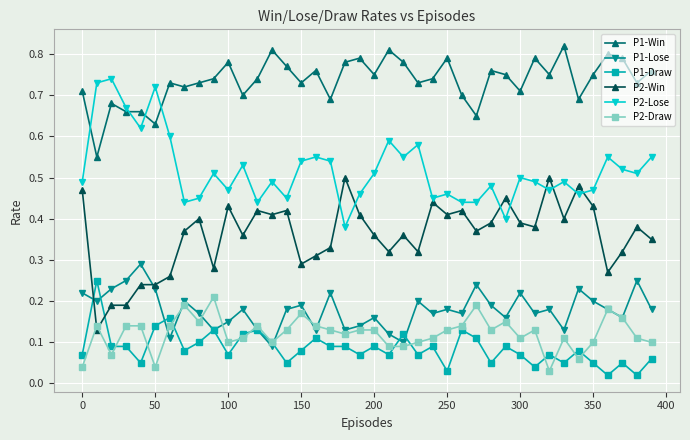

Does the chart have visible grid lines?

Yes